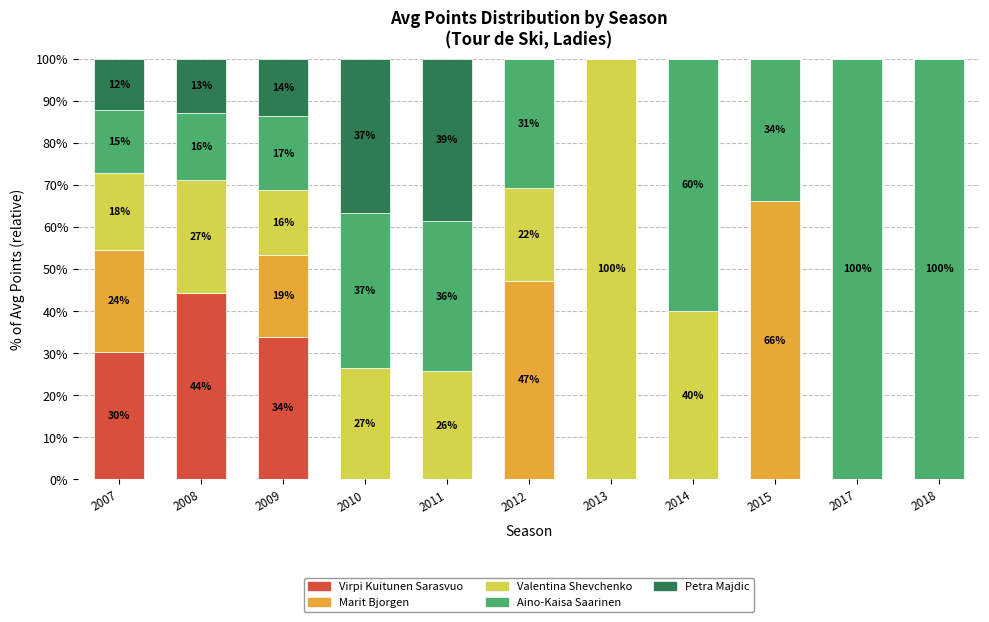

Which series has the largest range (max minus min)?

Valentina Shevchenko